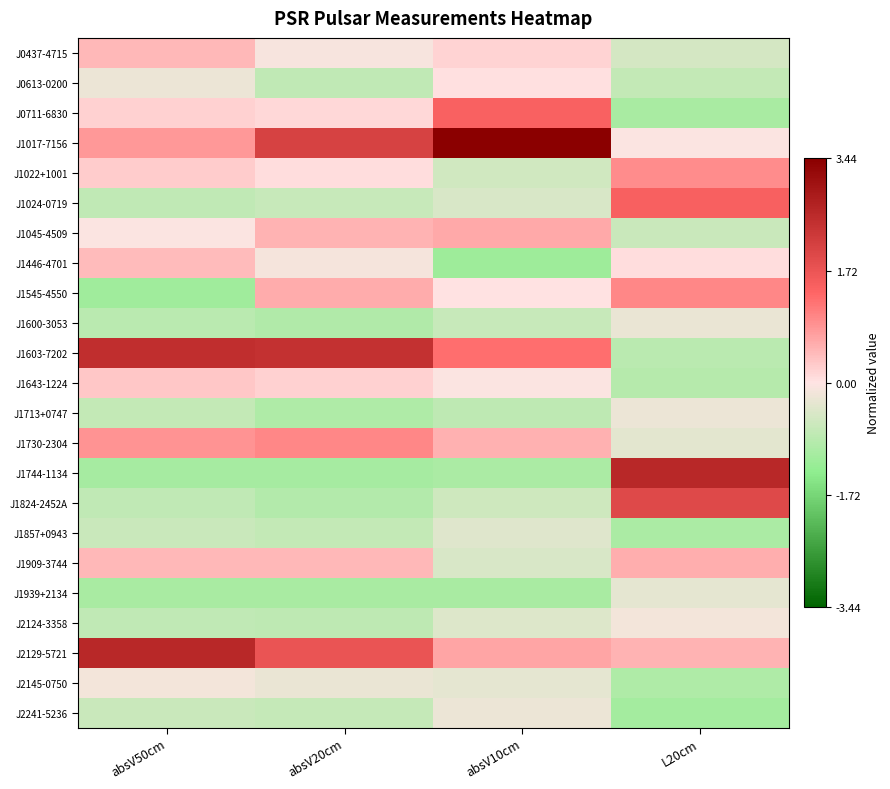

How many series are shown in this chart?

23